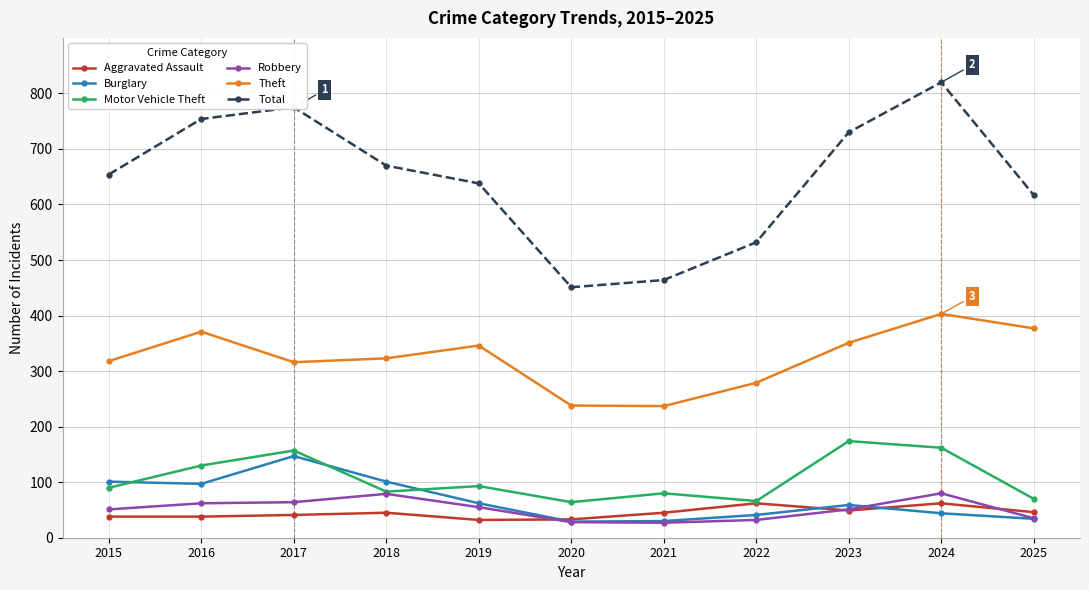

True or false: Burglary has more than 2 points higher than both neighbors.

False